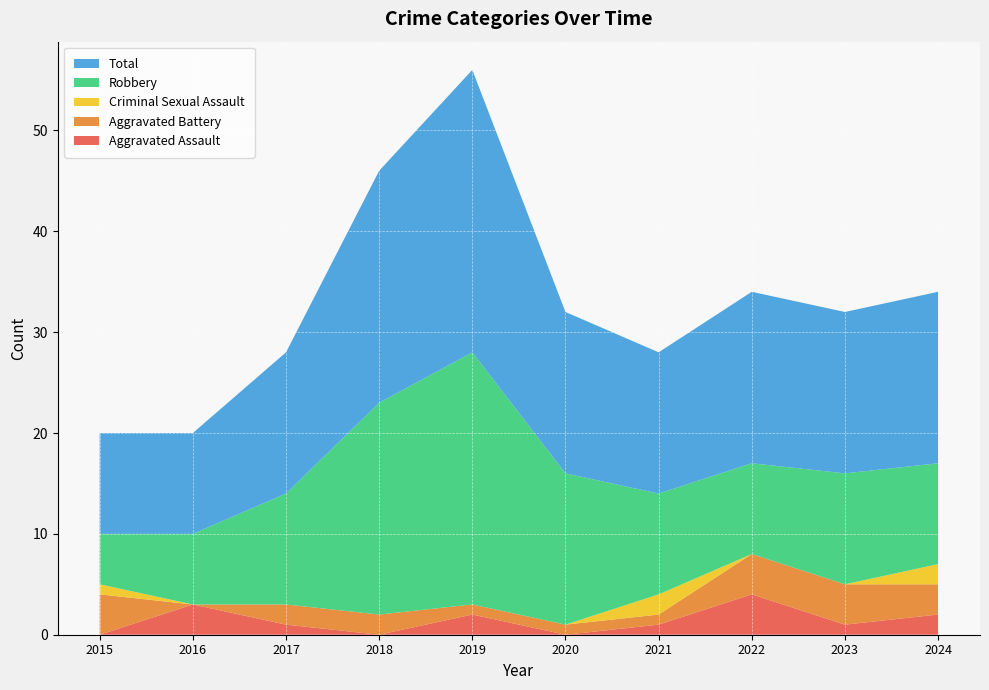

Reading right to left, what are all the values shown in this chart?

Aggravated Assault: 2	1	4	1	0	2	0	1	3	0
Aggravated Battery: 3	4	4	1	1	1	2	2	0	4
Criminal Sexual Assault: 2	0	0	2	0	0	0	0	0	1
Robbery: 10	11	9	10	15	25	21	11	7	5
Total: 17	16	17	14	16	28	23	14	10	10